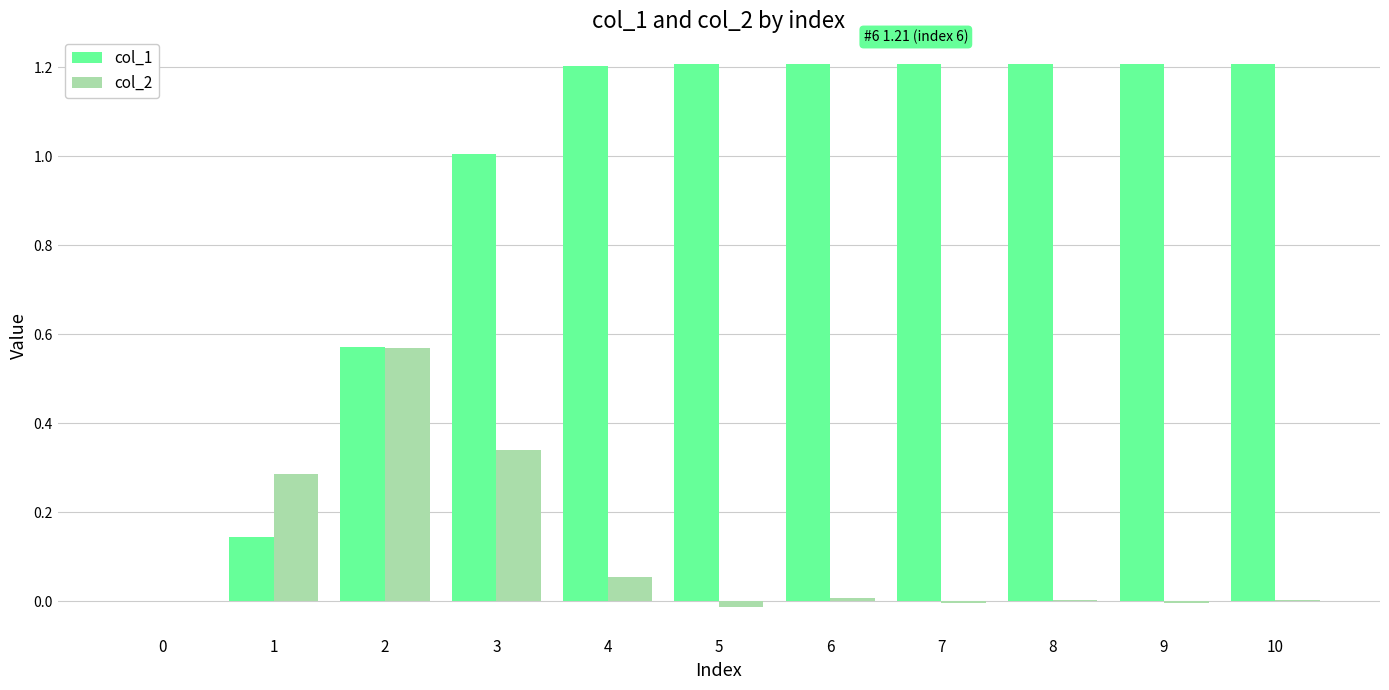

How many data points does each series have?

11